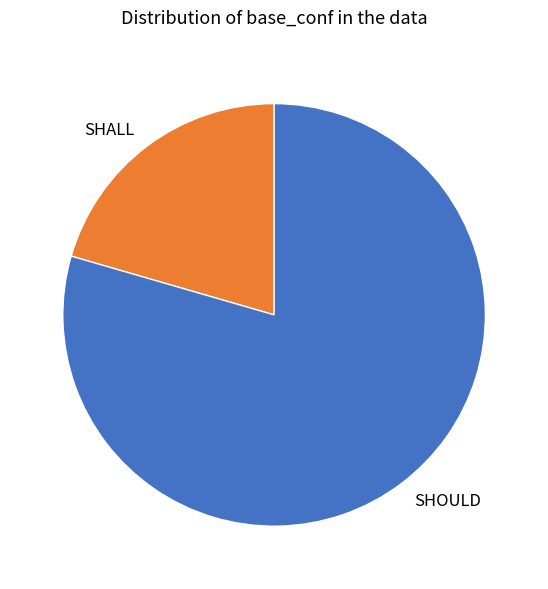

Between SHALL and SHOULD, which is larger?

SHOULD